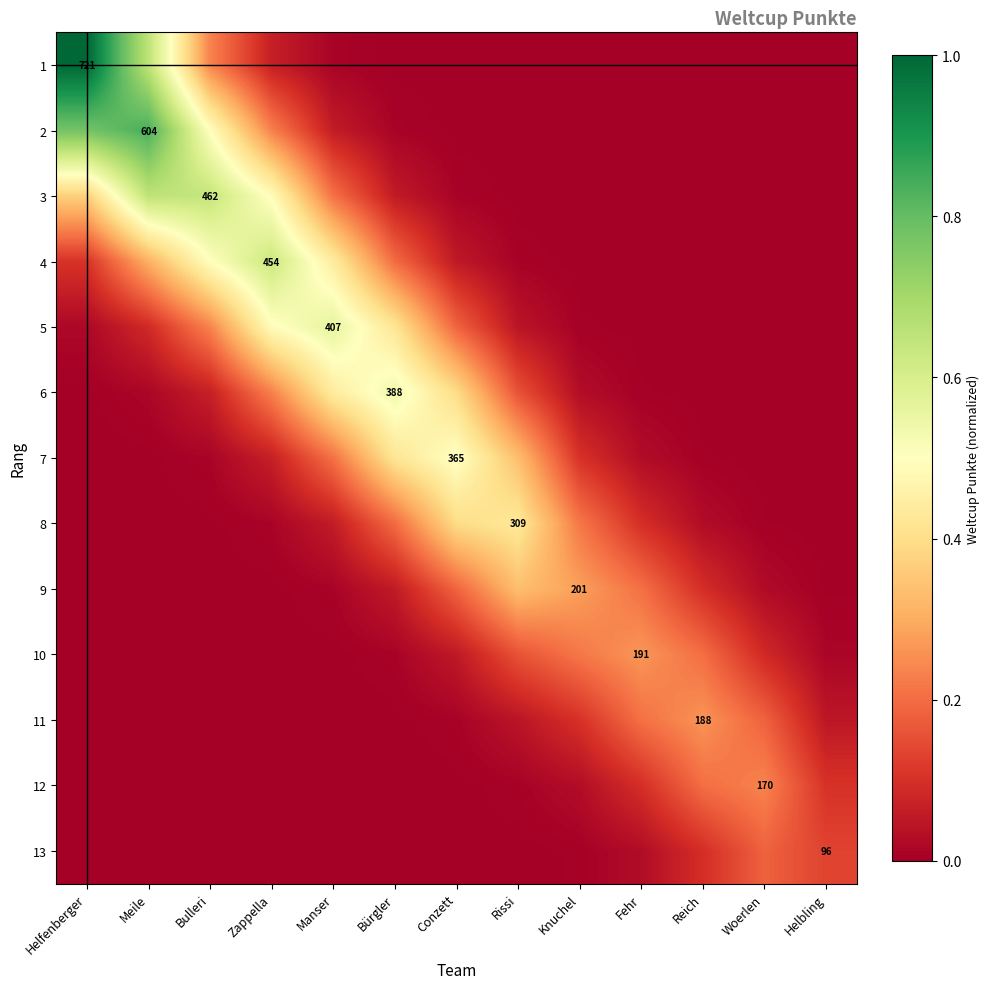

Rank the categories by 2 value from highest to lowest.

Meile, Helfenberger, Bulleri, Zappella, Manser, Bürgler, Conzett, Rissi, Knuchel, Fehr, Reich, Woerlen, Helbling